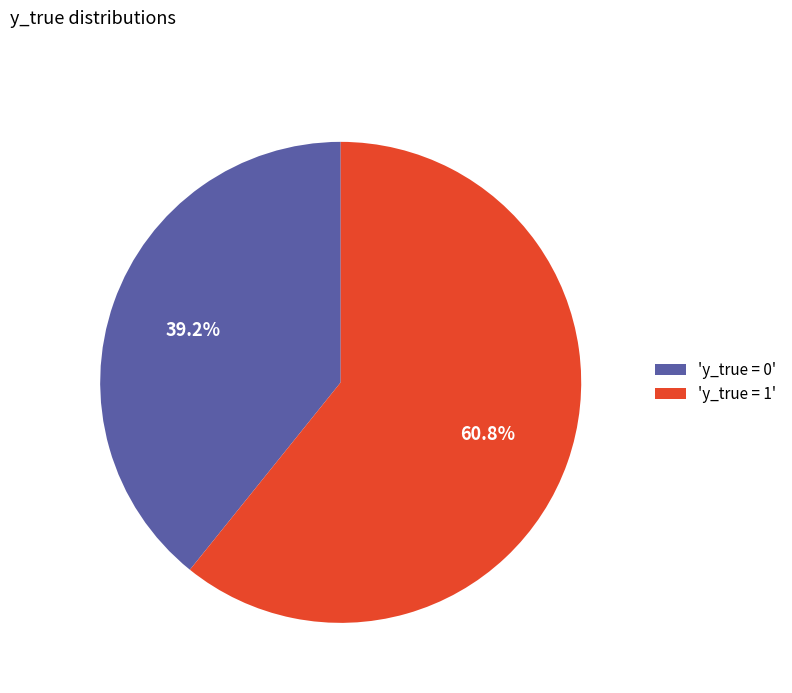

How many slices are in this pie chart?

2